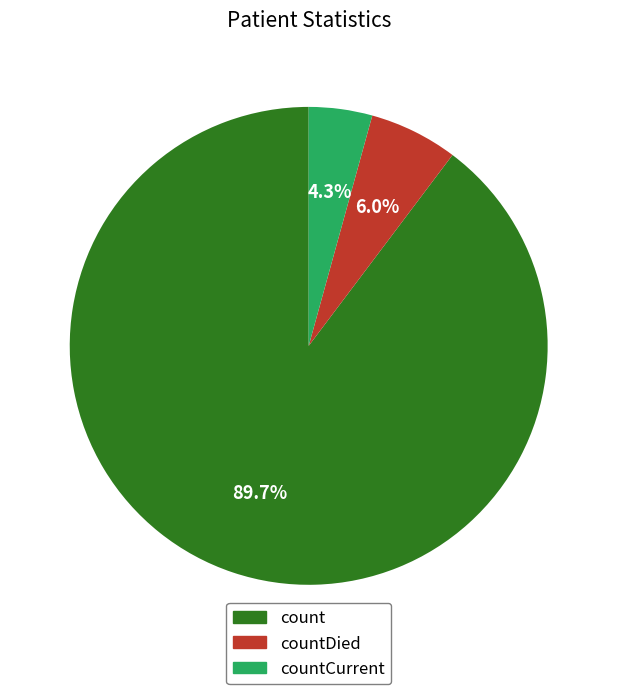

What is the smallest slice in the pie chart?

countCurrent